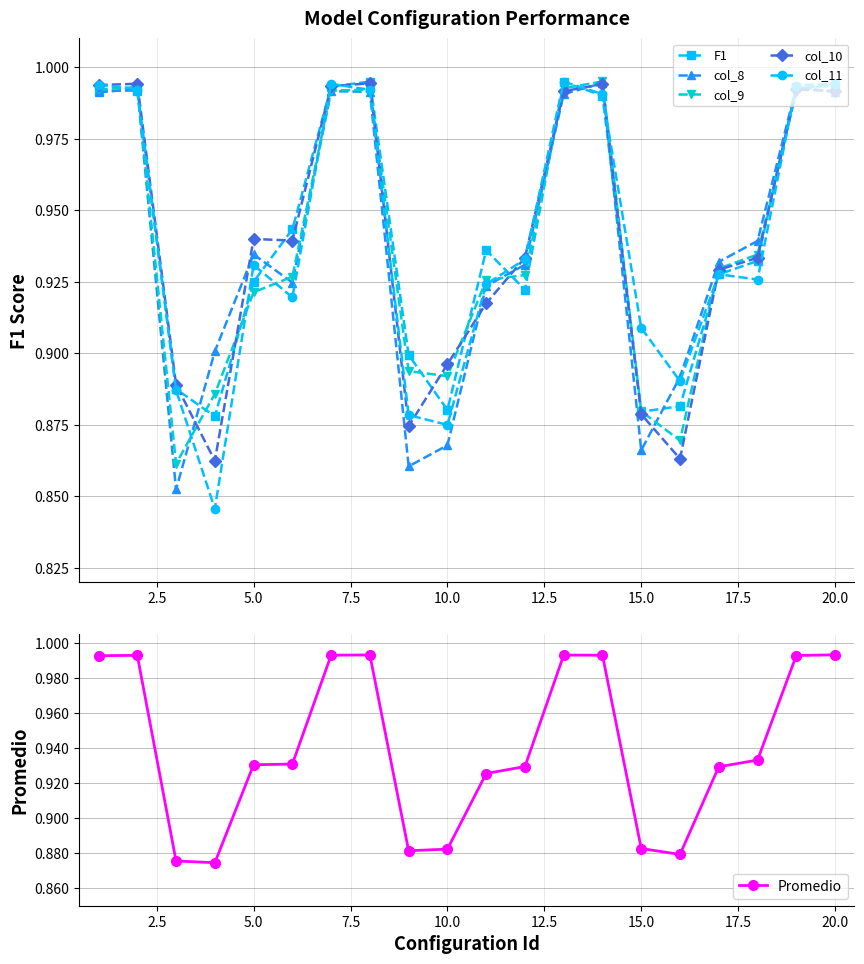

The Promedio series shows 0.3 at 20.0. True or false?

False